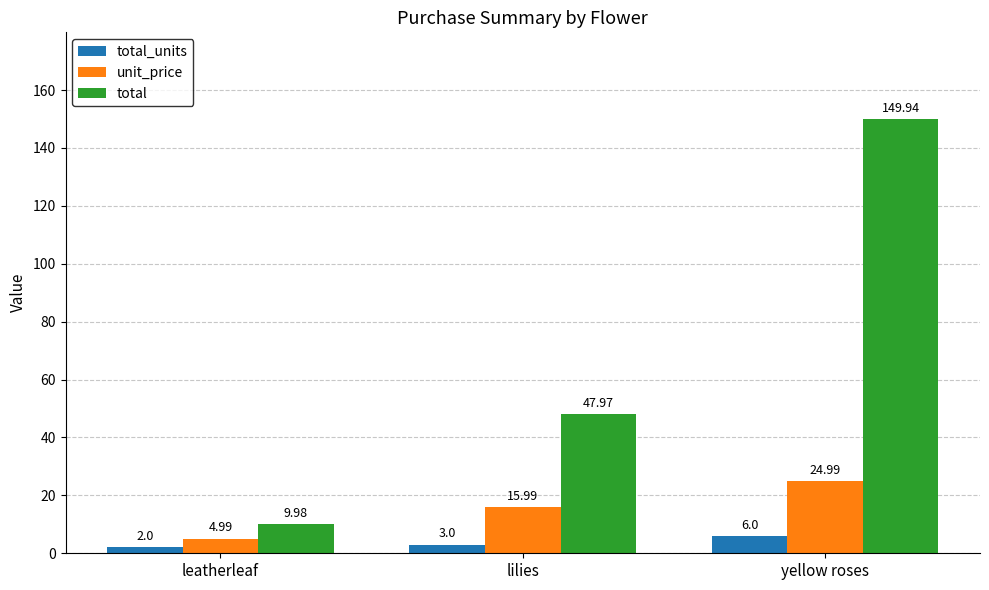

Which category has the highest value in the unit_price series?

yellow roses